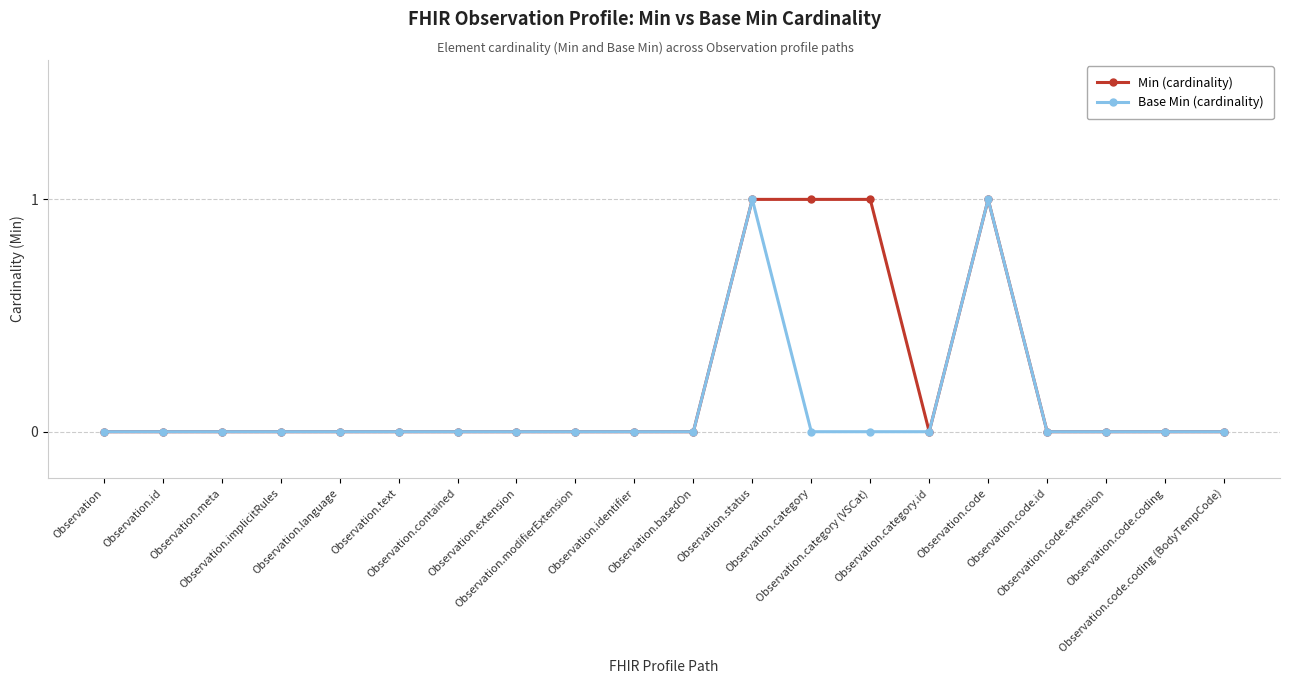

Which series has the largest total across all categories?

Min (cardinality)